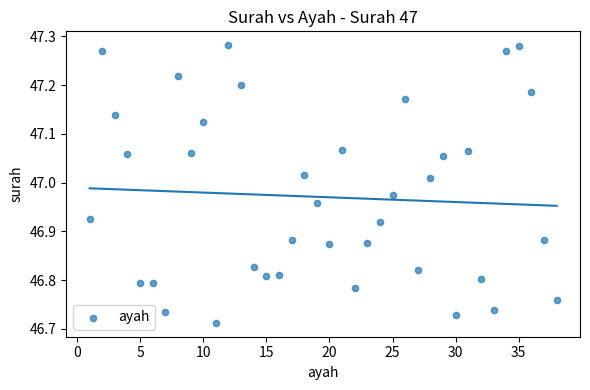

What is the range of X values (max minus min)?

37.0